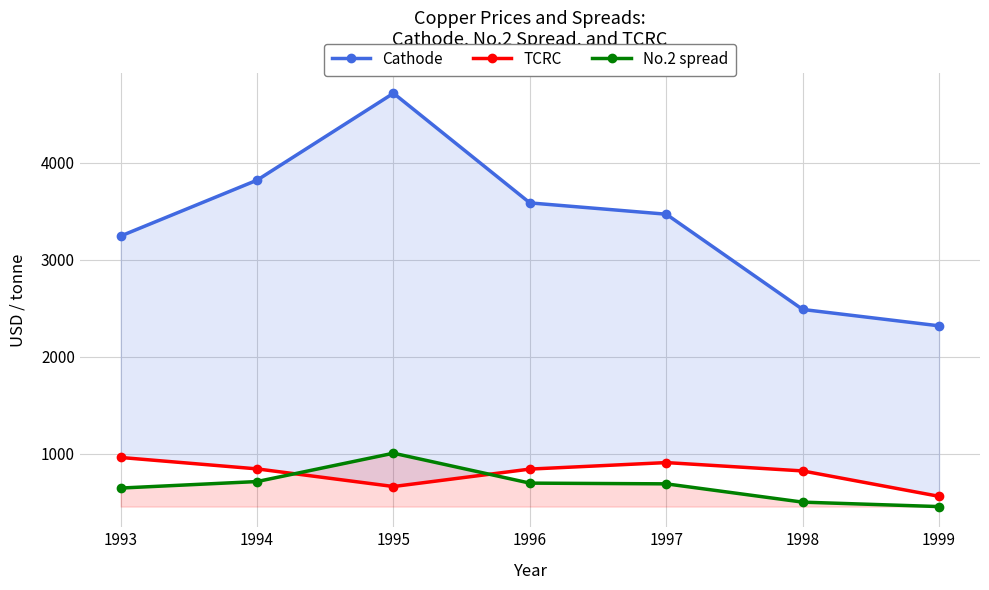

Which has a higher value, 1998 or 1997?

1997